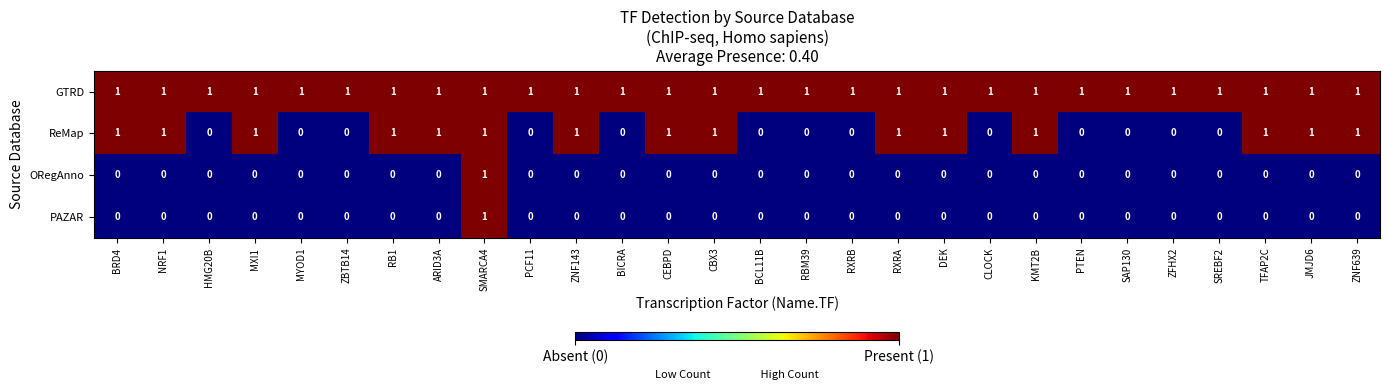

Is it true that GTRD equals 1 at ZNF143?

True